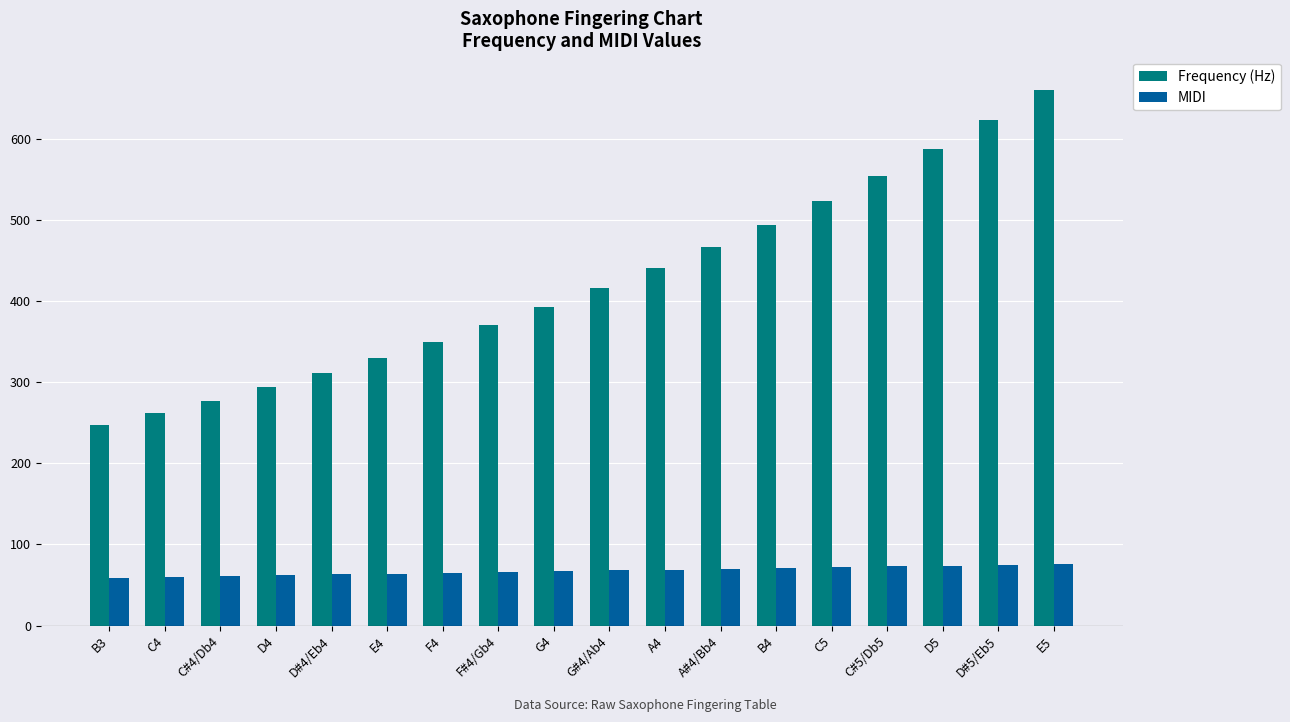

What is the highest value of the MIDI series?

76.0